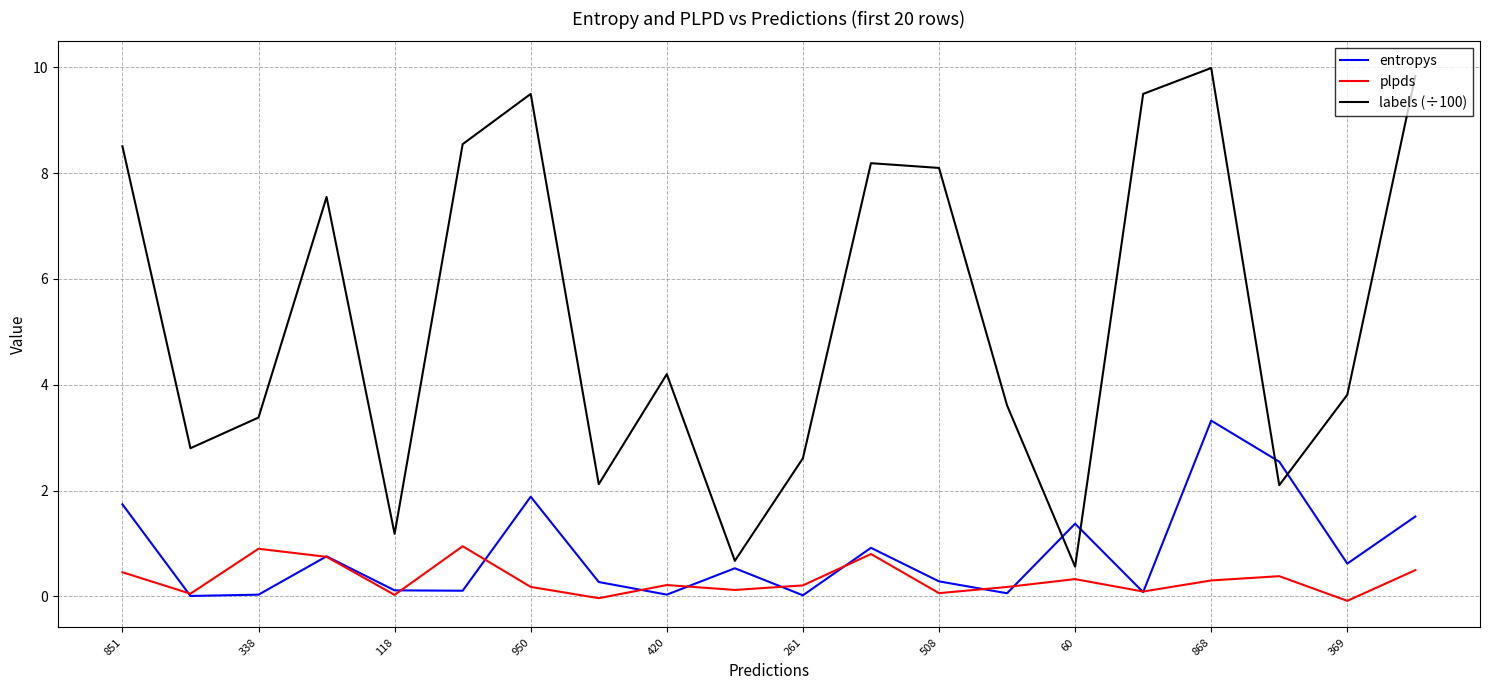

What is the greatest value displayed?

10.0